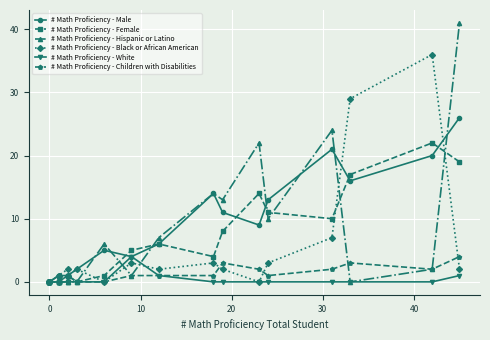

Is it true that # Math Proficiency - Female equals 0 at 0?

True